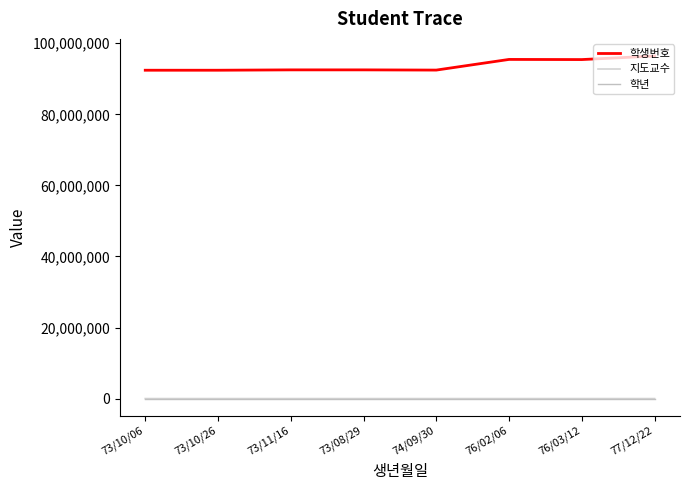

Is it true that 학년 equals 1 at 76/03/12?

False